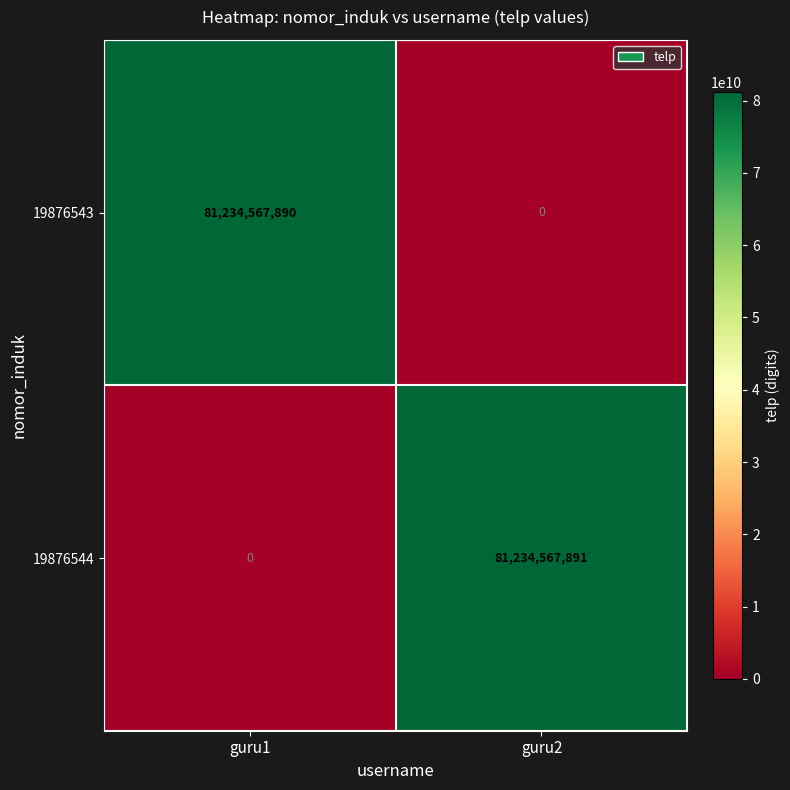

What is the total value across all series at guru2?

81234567891